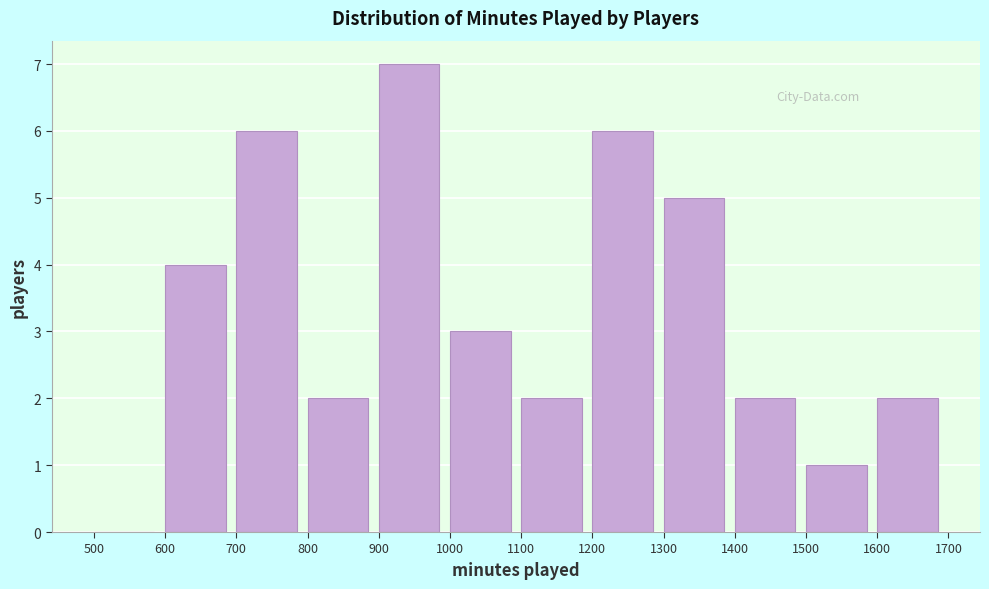

Reading left to right, list every bar in this chart as the range it spans on the x-axis followed by its height. The values are not printed on the chart, so give them approximately, as read against the axis.

500 to 600: 0
600 to 700: 4
700 to 800: 6
800 to 900: 2
900 to 1000: 7
1000 to 1100: 3
1100 to 1200: 2
1200 to 1300: 6
1300 to 1400: 5
1400 to 1500: 2
1500 to 1600: 1
1600 to 1700: 2